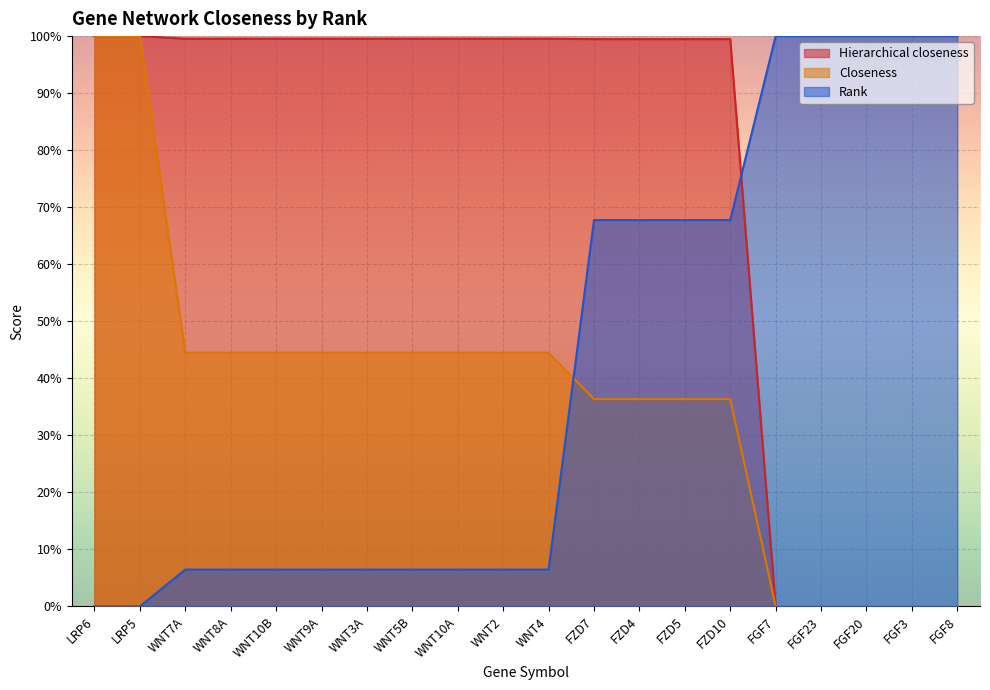

Rank the categories by Hierarchical closeness value from highest to lowest.

LRP6, LRP5, WNT7A, WNT8A, WNT10B, WNT9A, WNT3A, WNT5B, WNT10A, WNT2, WNT4, FZD7, FZD4, FZD5, FZD10, FGF7, FGF23, FGF20, FGF3, FGF8